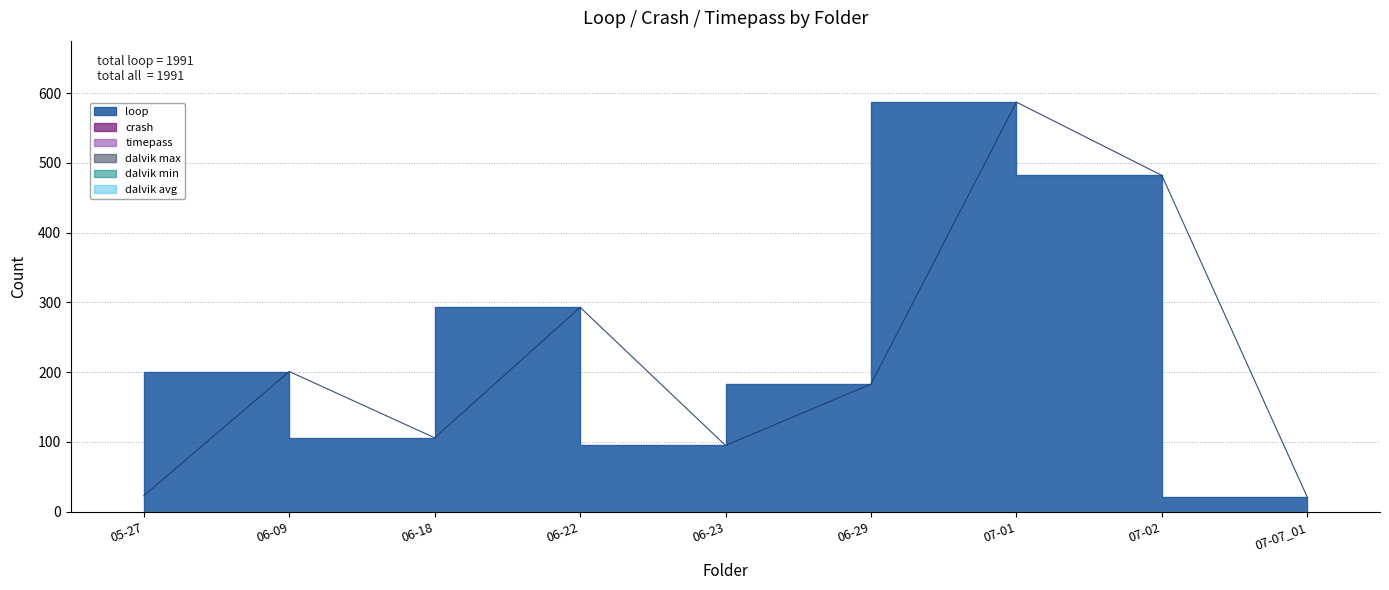

What are all the series names shown in the legend?

loop, crash, timepass, dalvik max, dalvik min, dalvik avg